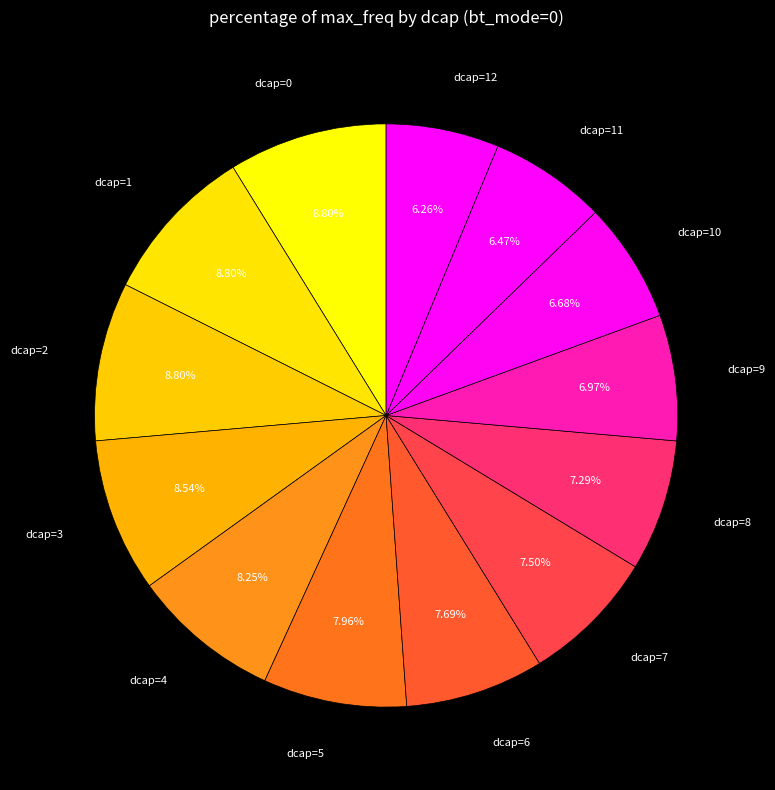

How many segments does this pie chart have?

13